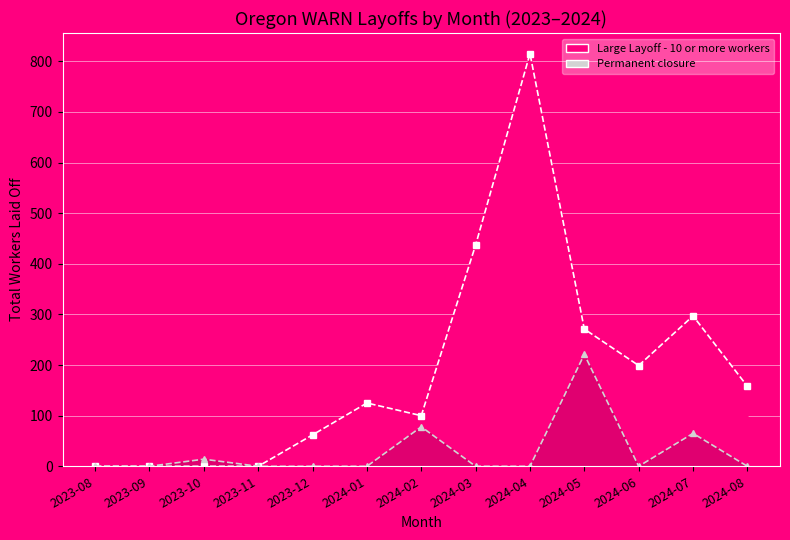

Is it true that Large Layoff - 10 or more workers equals 437 at 2024-03?

True